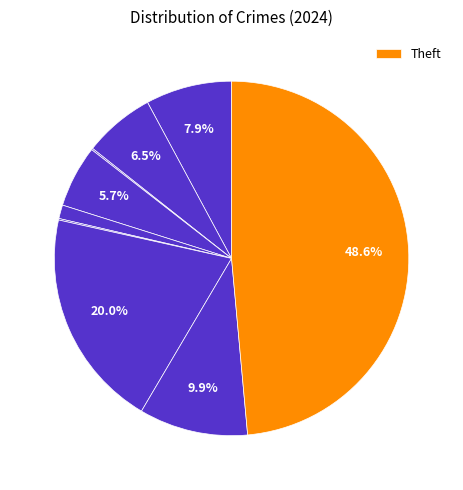

Count the number of slices in the pie.

9